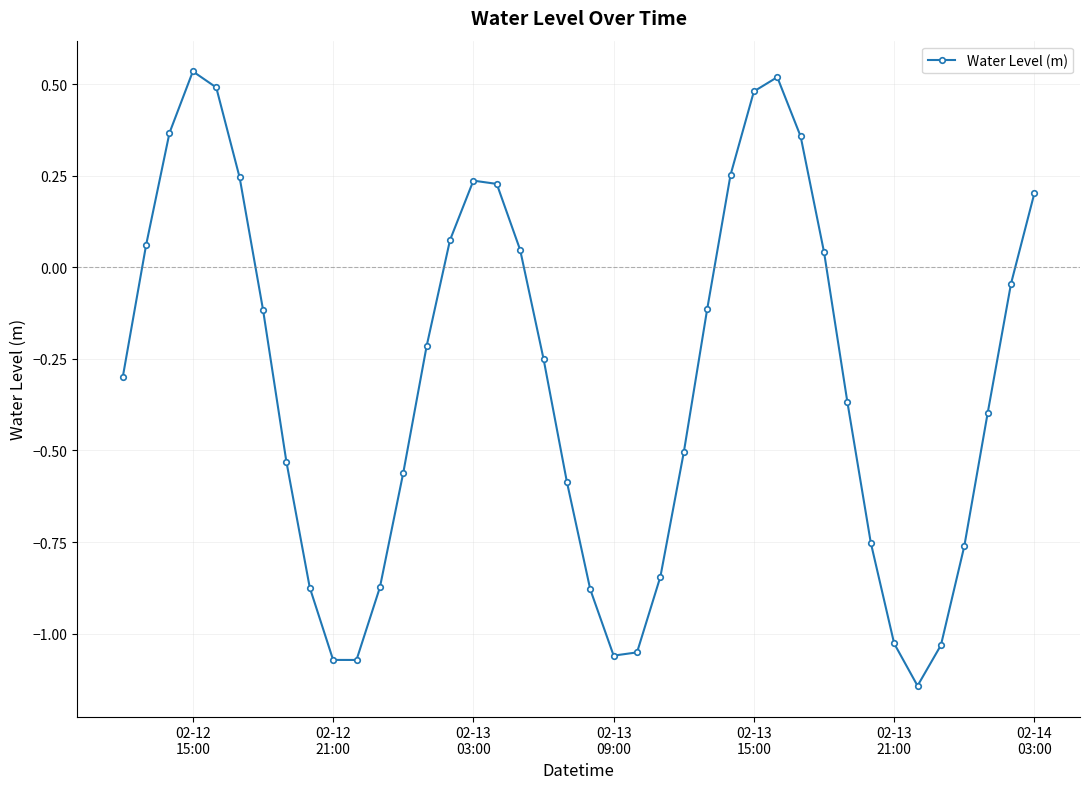

How many points are higher than both their immediate neighbors (excluding endpoints)?

3